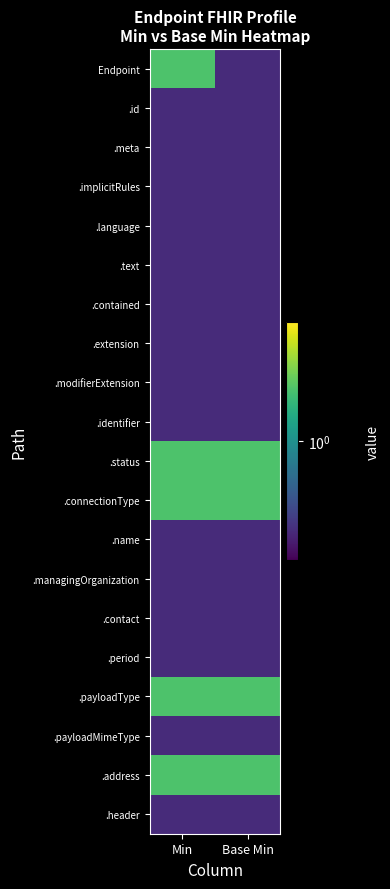

What is the difference between the highest and lowest values at Min?

1.0